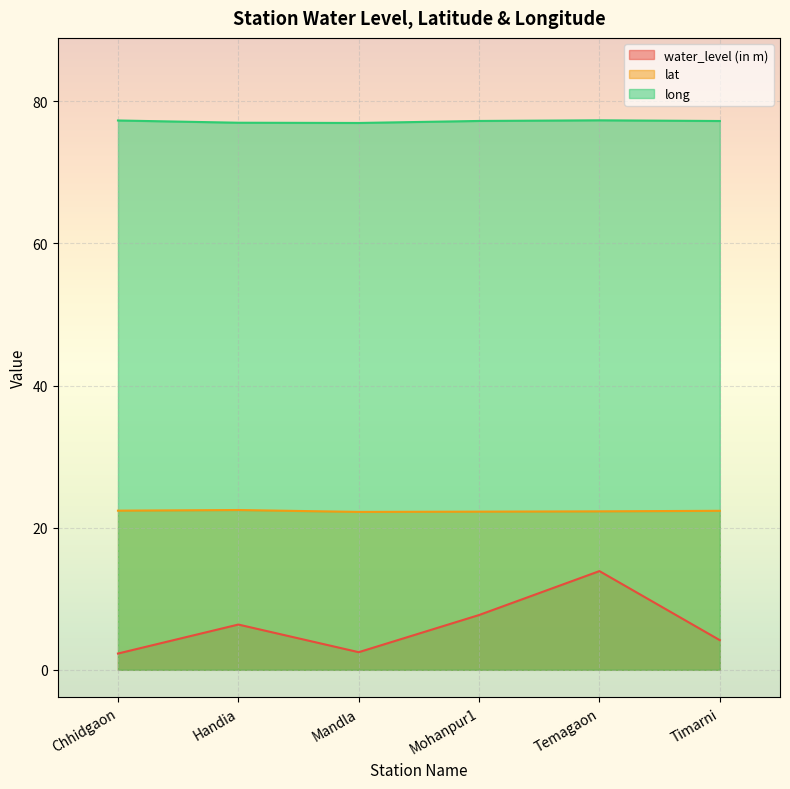

Reading right to left, list all the values displayed in this chart.

water_level (in m): 4.2	13.9	7.7	2.5	6.4	2.3
lat: 22.4	22.3	22.3	22.2	22.5	22.4
long: 77.2	77.3	77.2	76.9	77.0	77.3